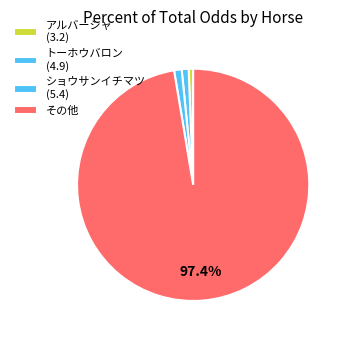

Count the number of slices in the pie.

4